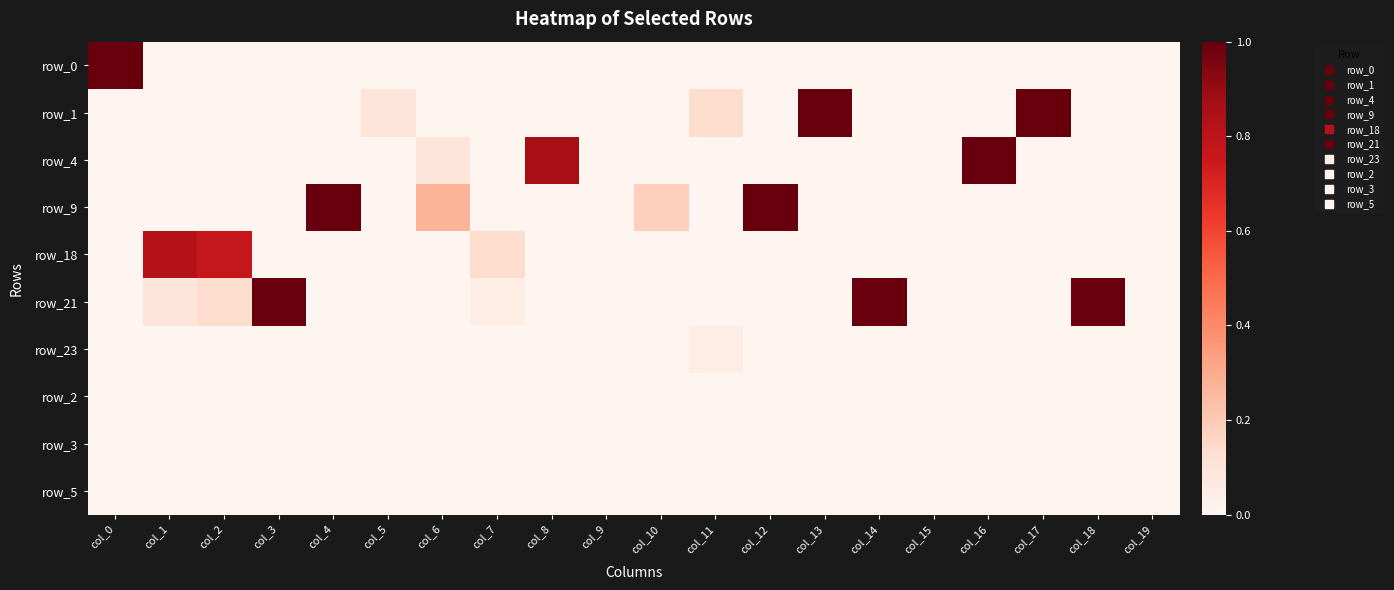

Which category has the lowest value in the row_5 series?

col_0